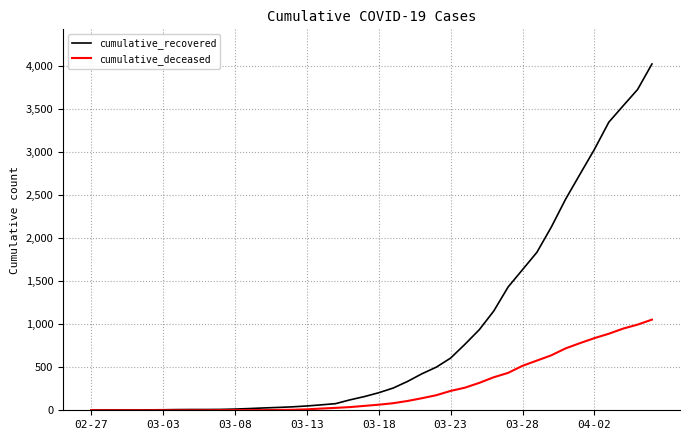

Rank the series by their maximum value, from lowest to highest.

cumulative_deceased, cumulative_recovered